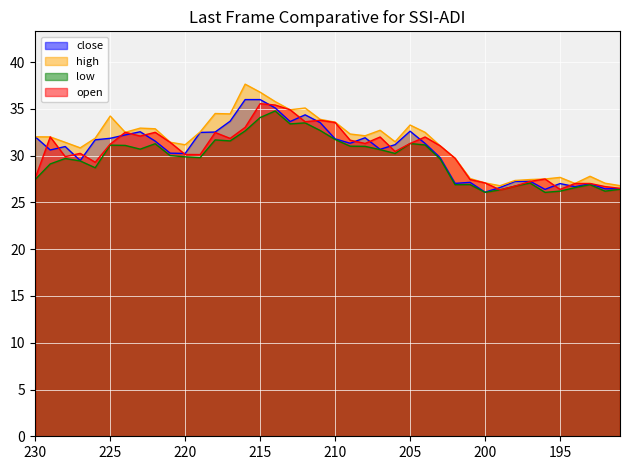

Which label corresponds to the smallest value in the chart?

200